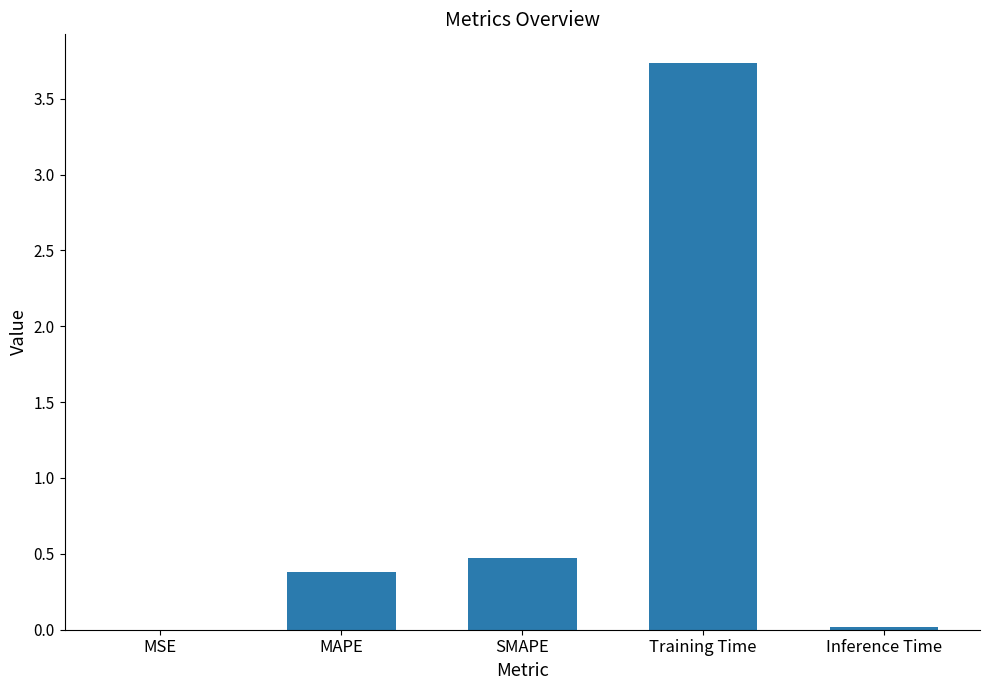

What is the maximum value shown in the chart?

3.7